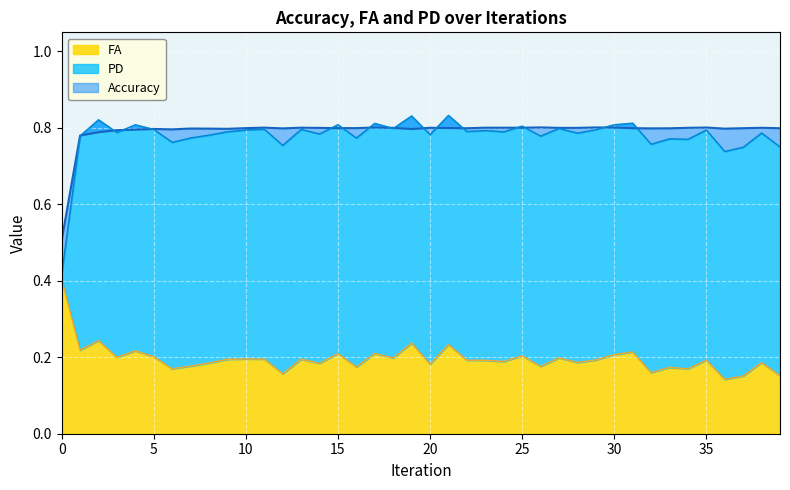

What is the sum of the Accuracy values at 17 and 24?

1.6